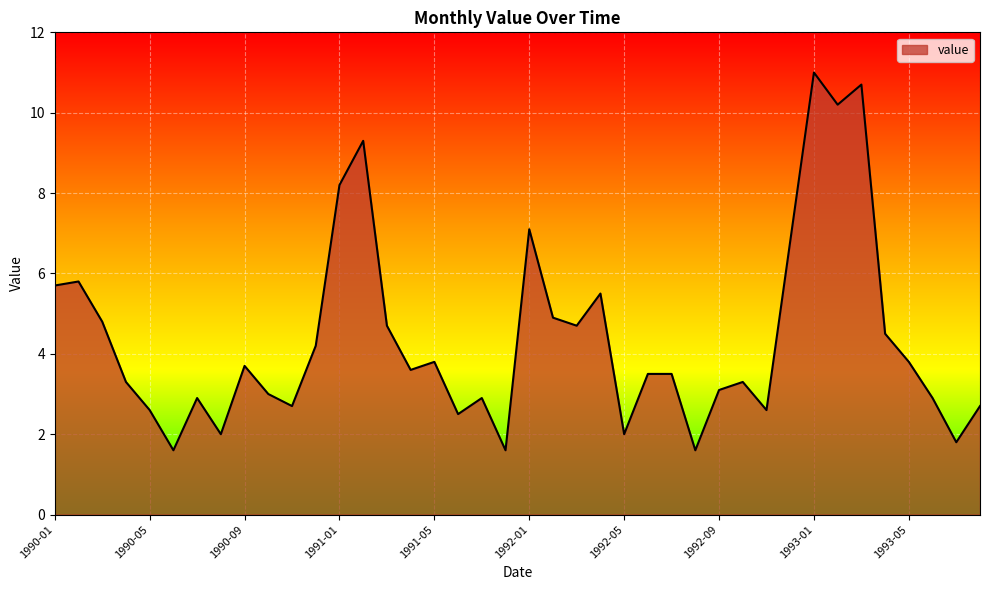

What is the maximum value shown in the chart?

11.0